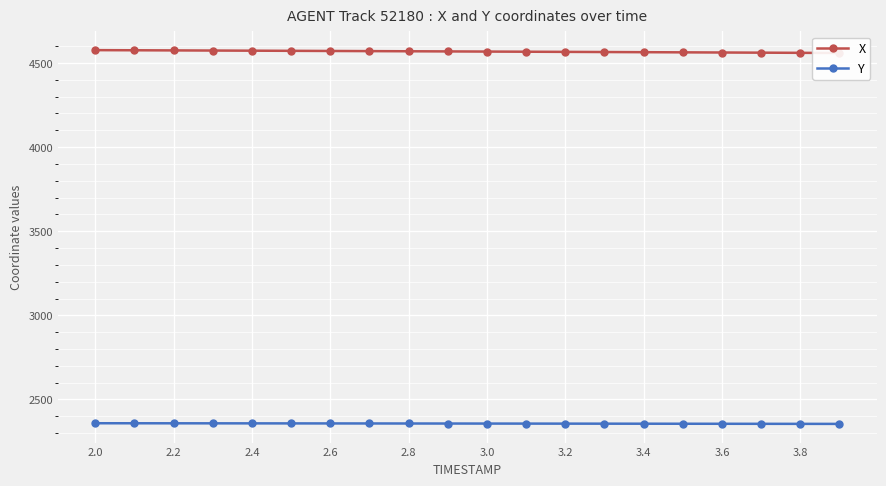

What value does the X series have at 3.6?

4562.1